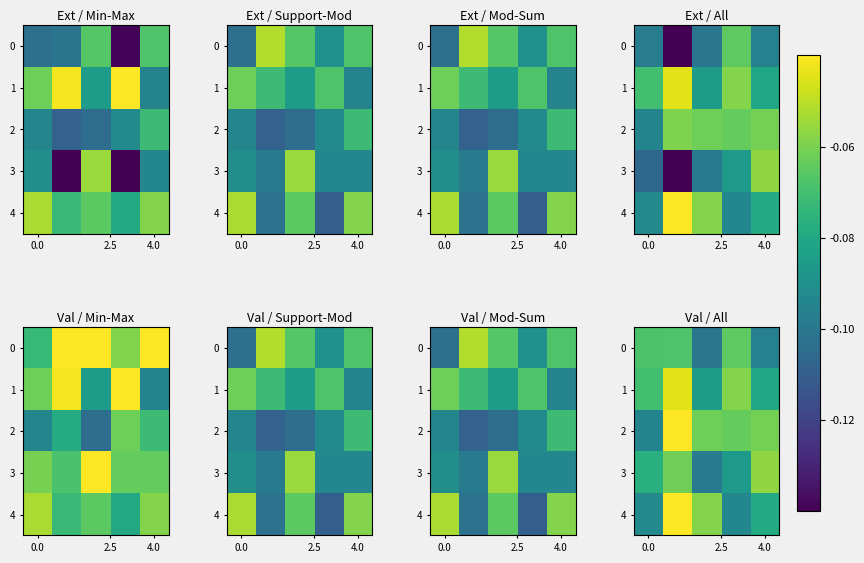

What is the minimum value shown in the chart?

-0.1